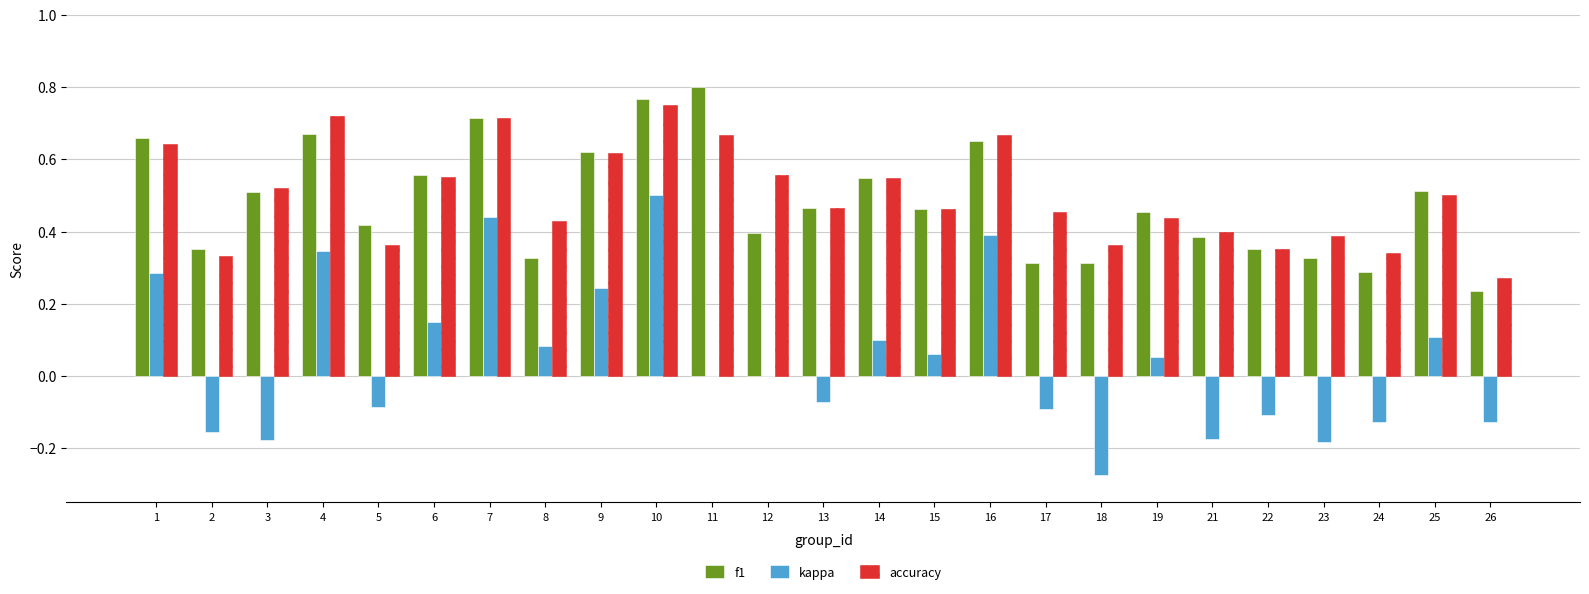

Is it true that kappa equals -0.1 at 23?

False